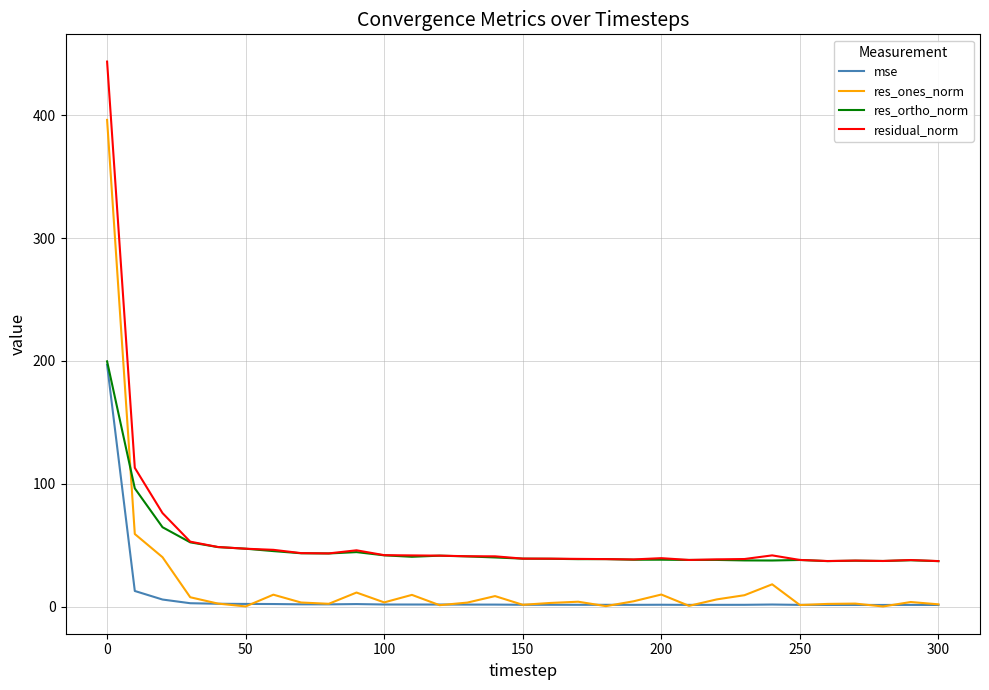

What is the maximum value shown in the chart?

443.7